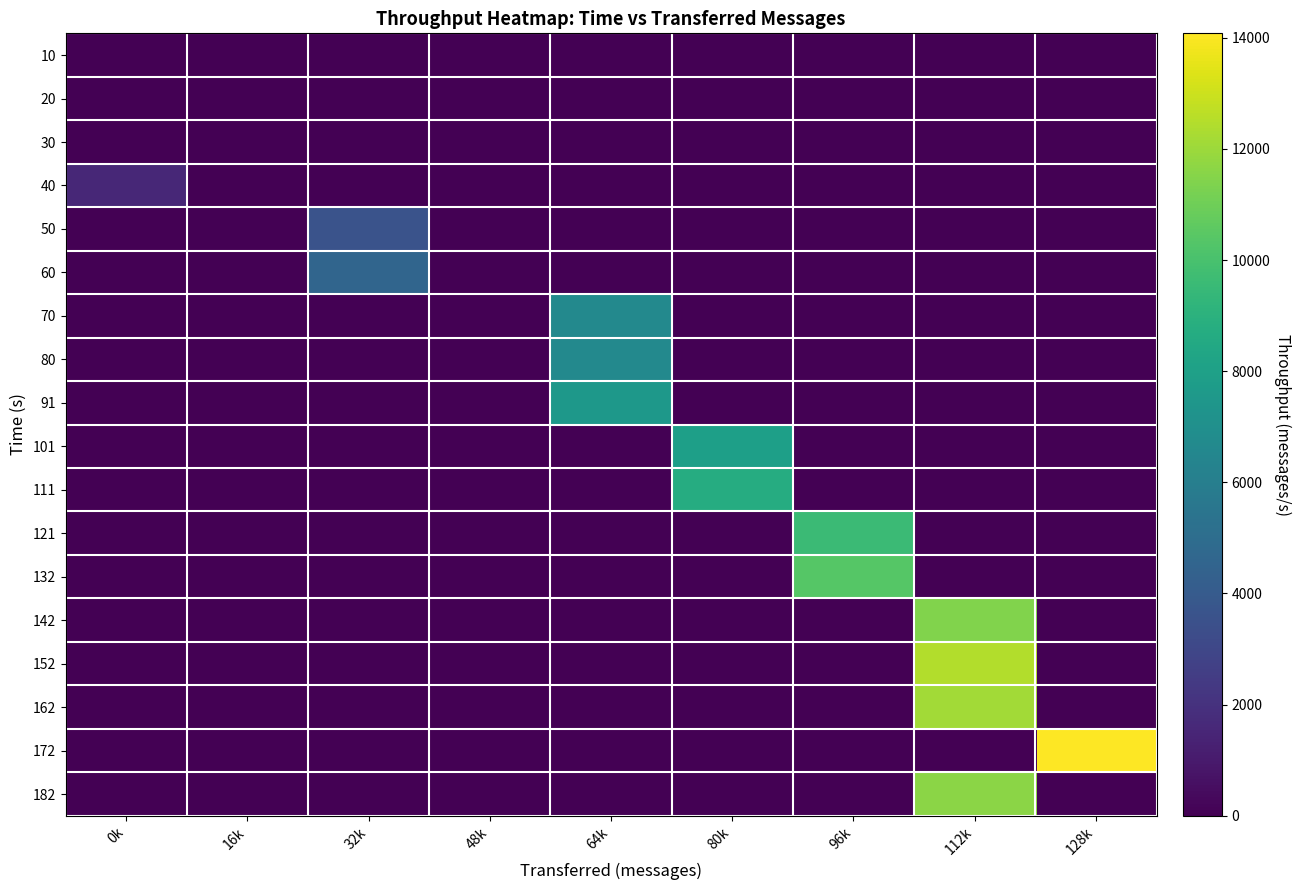

Reading right to left, list all the values displayed in this chart.

10: 128k=0	112k=0	96k=0	80k=0	64k=0	48k=0	32k=0	16k=0	0k=0
20: 128k=0	112k=0	96k=0	80k=0	64k=0	48k=0	32k=0	16k=0	0k=0
30: 128k=0	112k=0	96k=0	80k=0	64k=0	48k=0	32k=0	16k=0	0k=9
40: 128k=0	112k=0	96k=0	80k=0	64k=0	48k=0	32k=0	16k=0	0k=1548
50: 128k=0	112k=0	96k=0	80k=0	64k=0	48k=0	32k=3623	16k=0	0k=0
60: 128k=0	112k=0	96k=0	80k=0	64k=0	48k=0	32k=4619	16k=0	0k=0
70: 128k=0	112k=0	96k=0	80k=0	64k=6601	48k=0	32k=0	16k=0	0k=0
80: 128k=0	112k=0	96k=0	80k=0	64k=6615	48k=0	32k=0	16k=0	0k=0
91: 128k=0	112k=0	96k=0	80k=0	64k=7516	48k=0	32k=0	16k=0	0k=0
101: 128k=0	112k=0	96k=0	80k=7953	64k=0	48k=0	32k=0	16k=0	0k=0
111: 128k=0	112k=0	96k=0	80k=8733	64k=0	48k=0	32k=0	16k=0	0k=0
121: 128k=0	112k=0	96k=9572	80k=0	64k=0	48k=0	32k=0	16k=0	0k=0
132: 128k=0	112k=0	96k=10364	80k=0	64k=0	48k=0	32k=0	16k=0	0k=0
142: 128k=0	112k=11438	96k=0	80k=0	64k=0	48k=0	32k=0	16k=0	0k=0
152: 128k=0	112k=12468	96k=0	80k=0	64k=0	48k=0	32k=0	16k=0	0k=0
162: 128k=0	112k=12131	96k=0	80k=0	64k=0	48k=0	32k=0	16k=0	0k=0
172: 128k=14080	112k=0	96k=0	80k=0	64k=0	48k=0	32k=0	16k=0	0k=0
182: 128k=0	112k=11605	96k=0	80k=0	64k=0	48k=0	32k=0	16k=0	0k=0